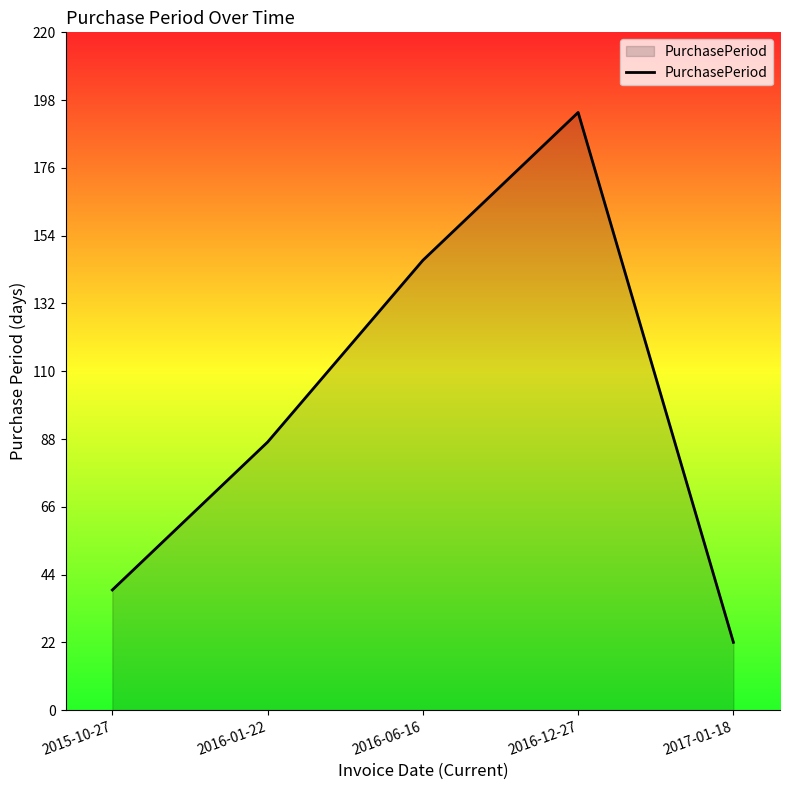

Rank the categories by value from highest to lowest.

2016-12-27, 2016-06-16, 2016-01-22, 2015-10-27, 2017-01-18